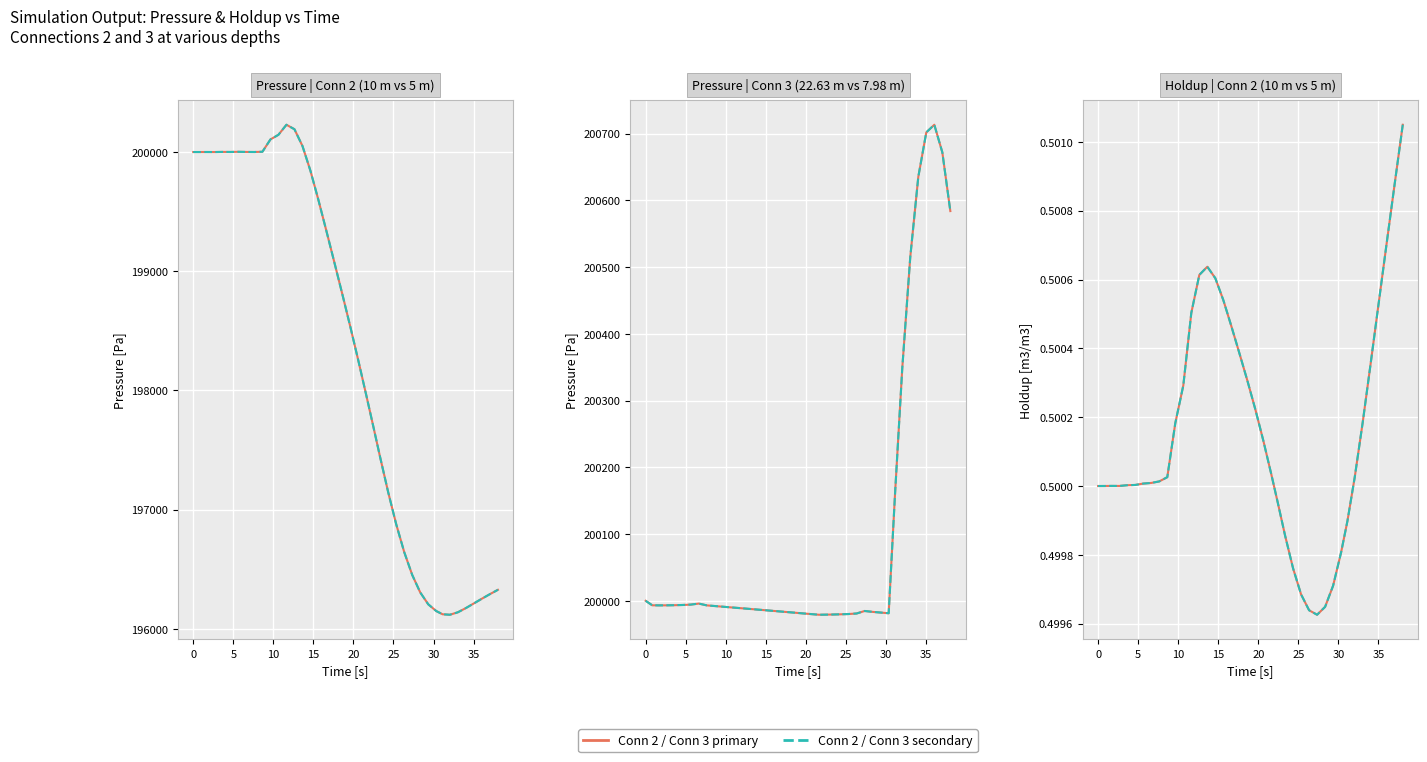

How many data points does each series have?

40